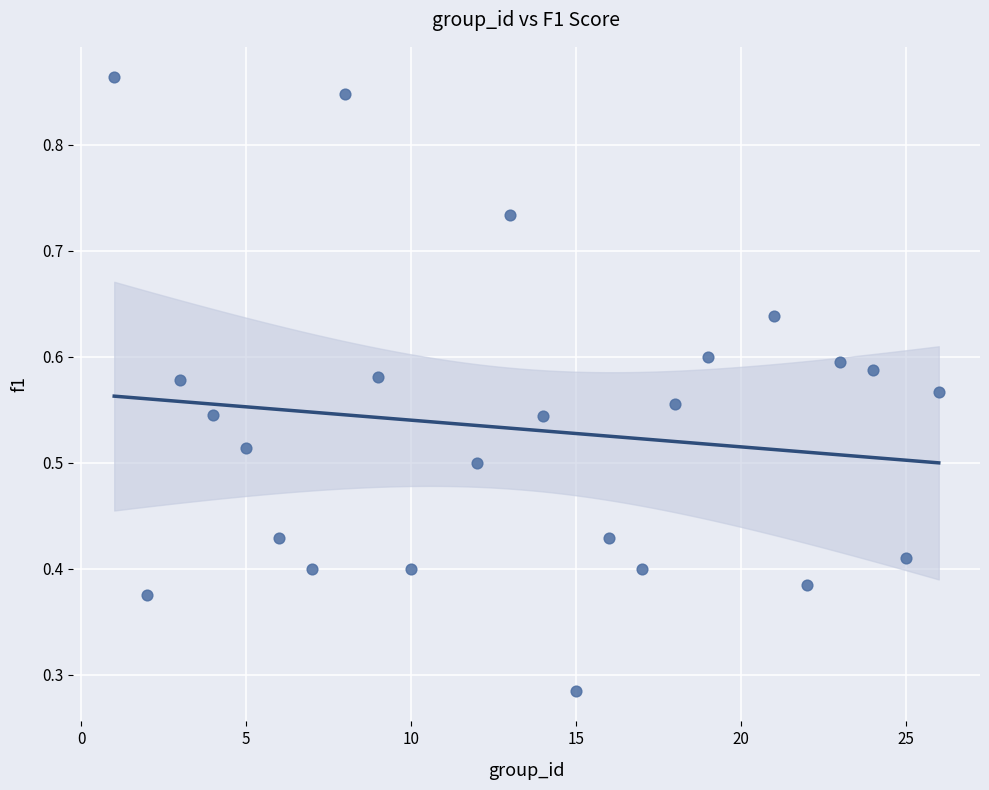

What is the range of X values (max minus min)?

25.0